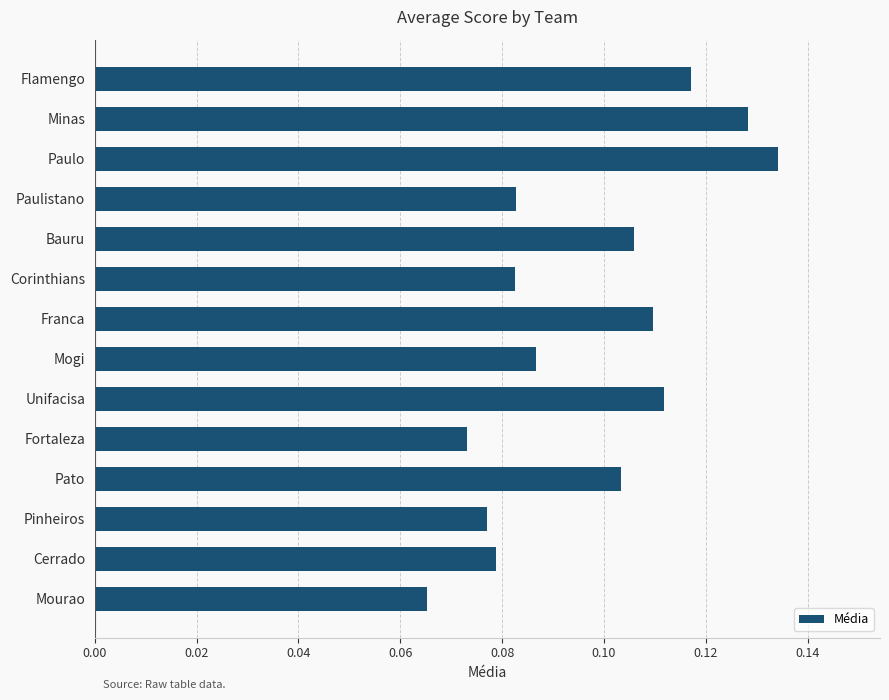

What is the sum of all values?

1.4